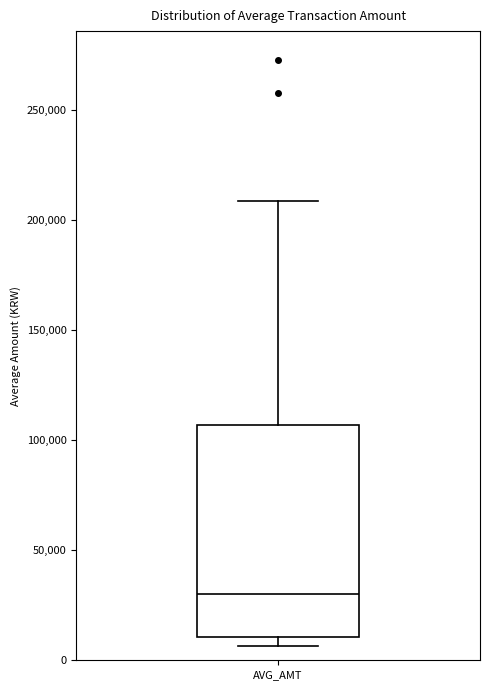

Where does the upper whisker of the box for AVG_AMT end on the y-axis? The values are not printed on the chart, so give them approximately, as read against the axis.

210000